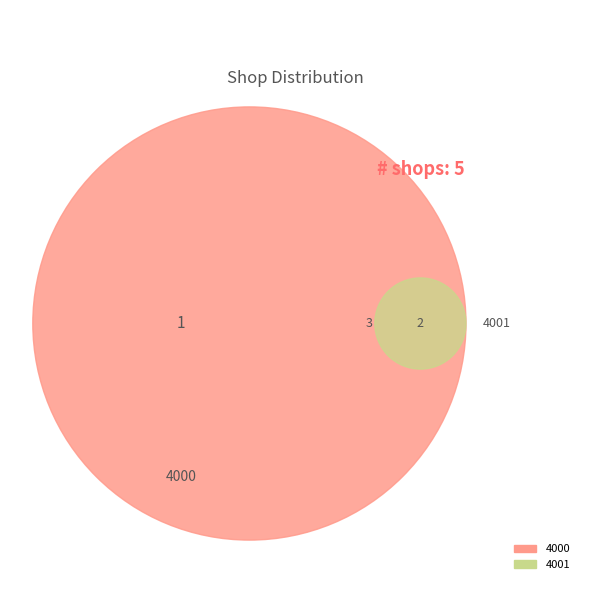

The 4002 slice represents 30% of the pie. True or false?

False